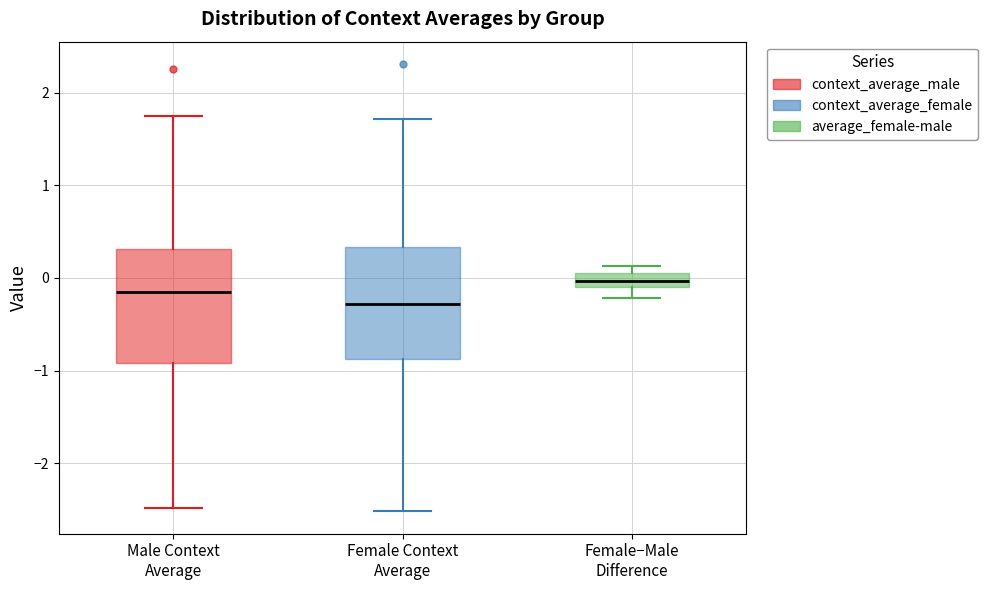

Which box has the highest median line?

Female−Male Difference